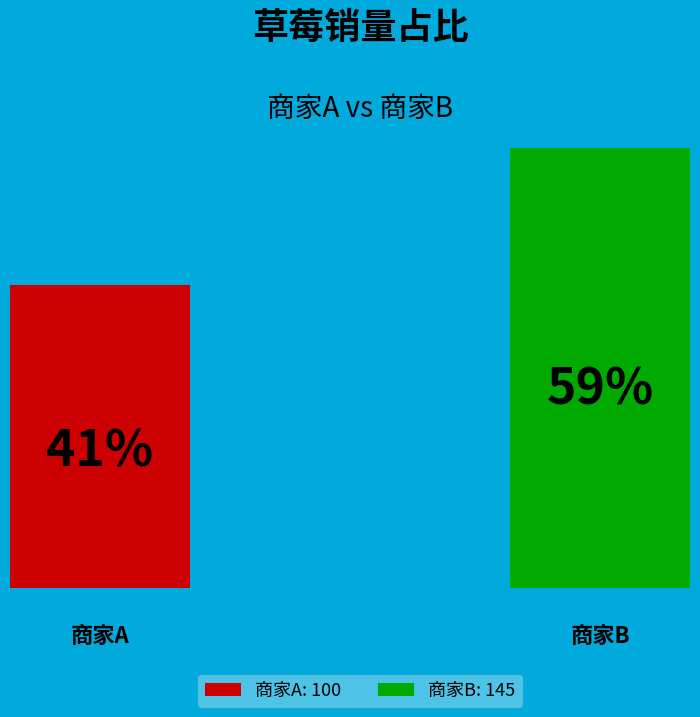

Do 商家B and 商家A together represent more than half of the pie?

Yes